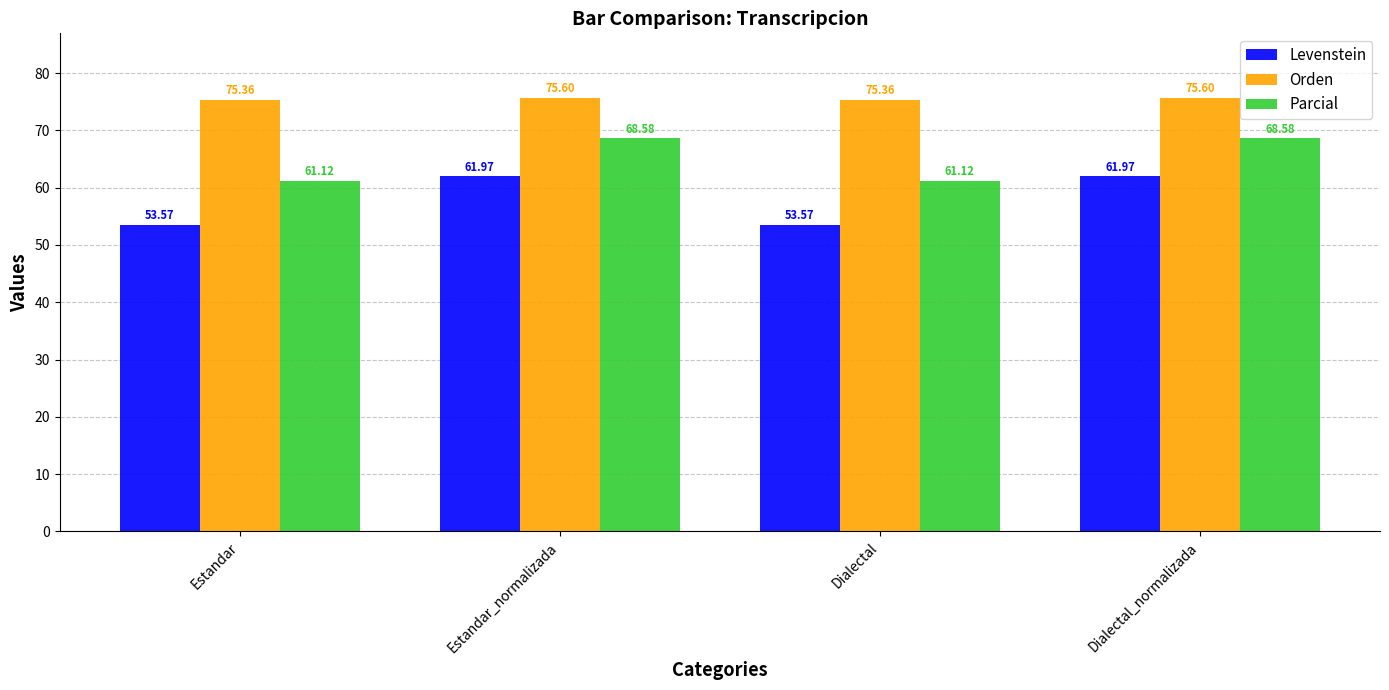

Is it true that Levenstein equals 33.3 at Dialectal_normalizada?

False